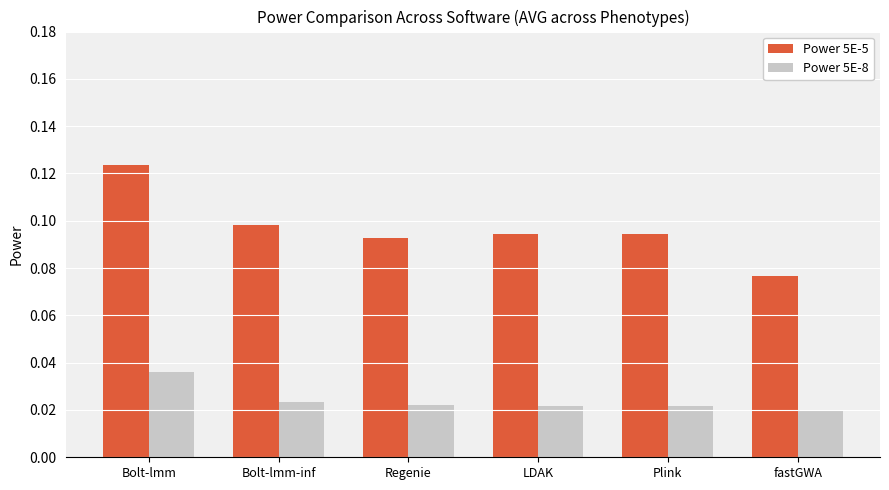

What position from the left is LDAK?

4